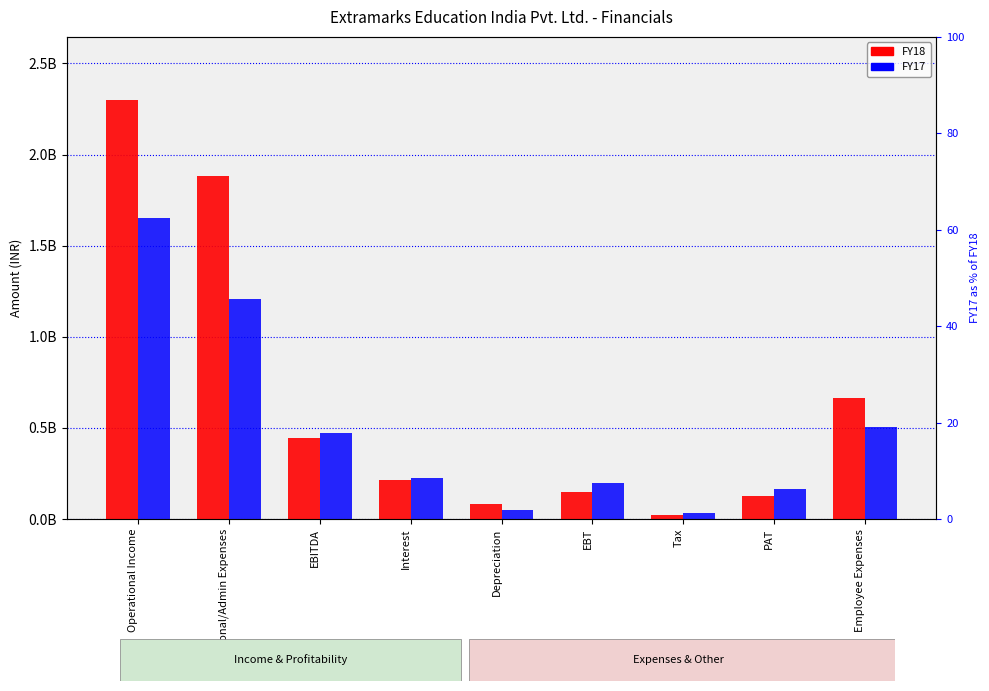

What is the difference between the maximum and minimum values in the FY18 series?

2279000000